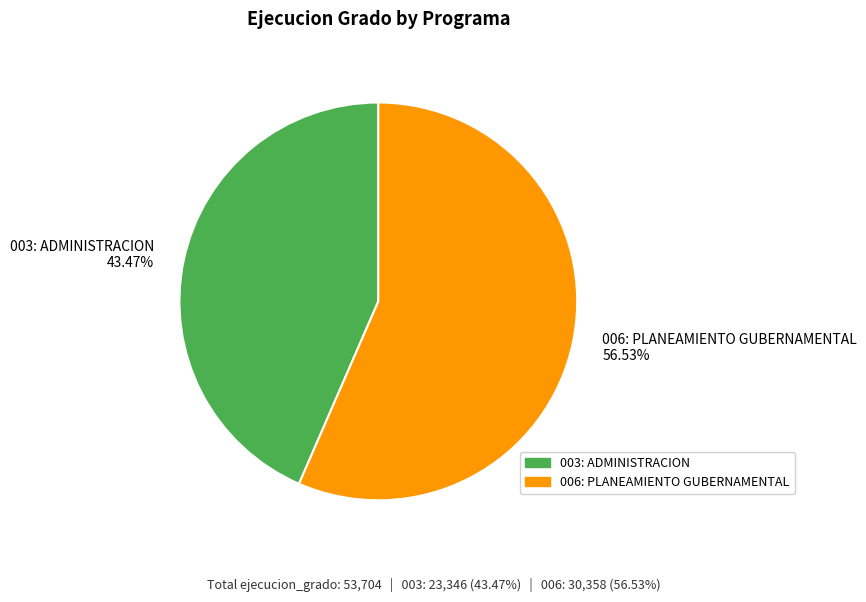

What percentage is the 006: PLANEAMIENTO GUBERNAMENTAL slice, to the nearest percent?

57%